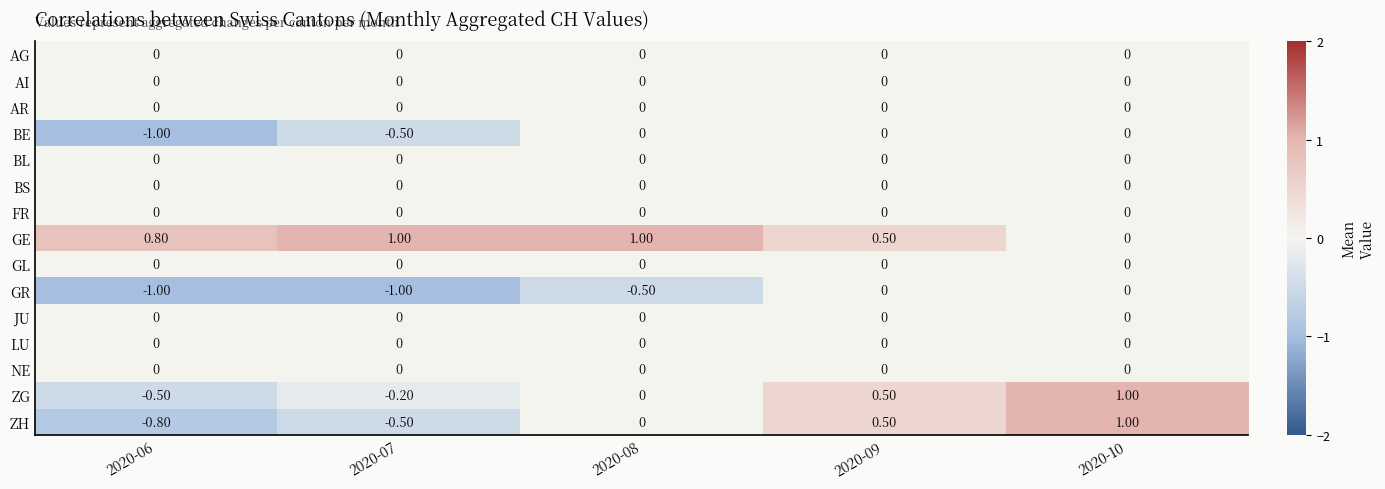

Rank the categories by ZH value from highest to lowest.

2020-10, 2020-09, 2020-08, 2020-07, 2020-06